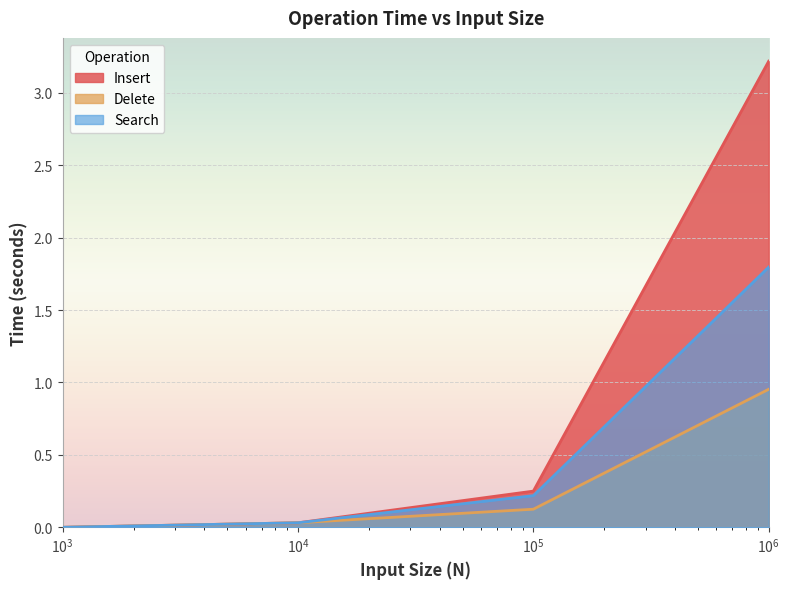

Does the chart display data point markers on the line(s)?

No